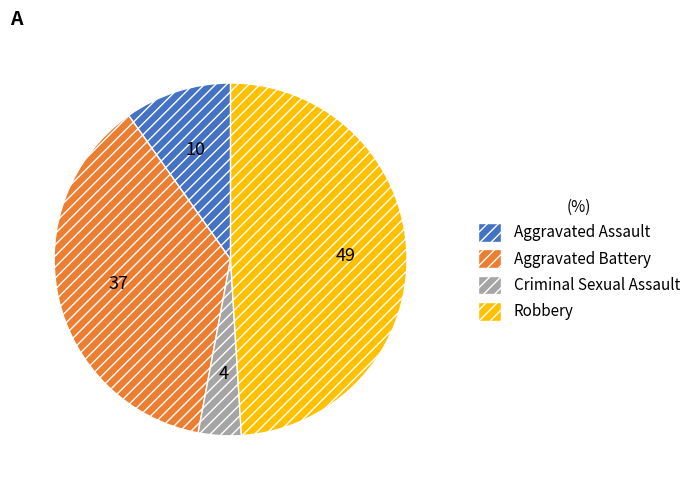

Combined, do Aggravated Assault and Robbery account for over 50%?

Yes